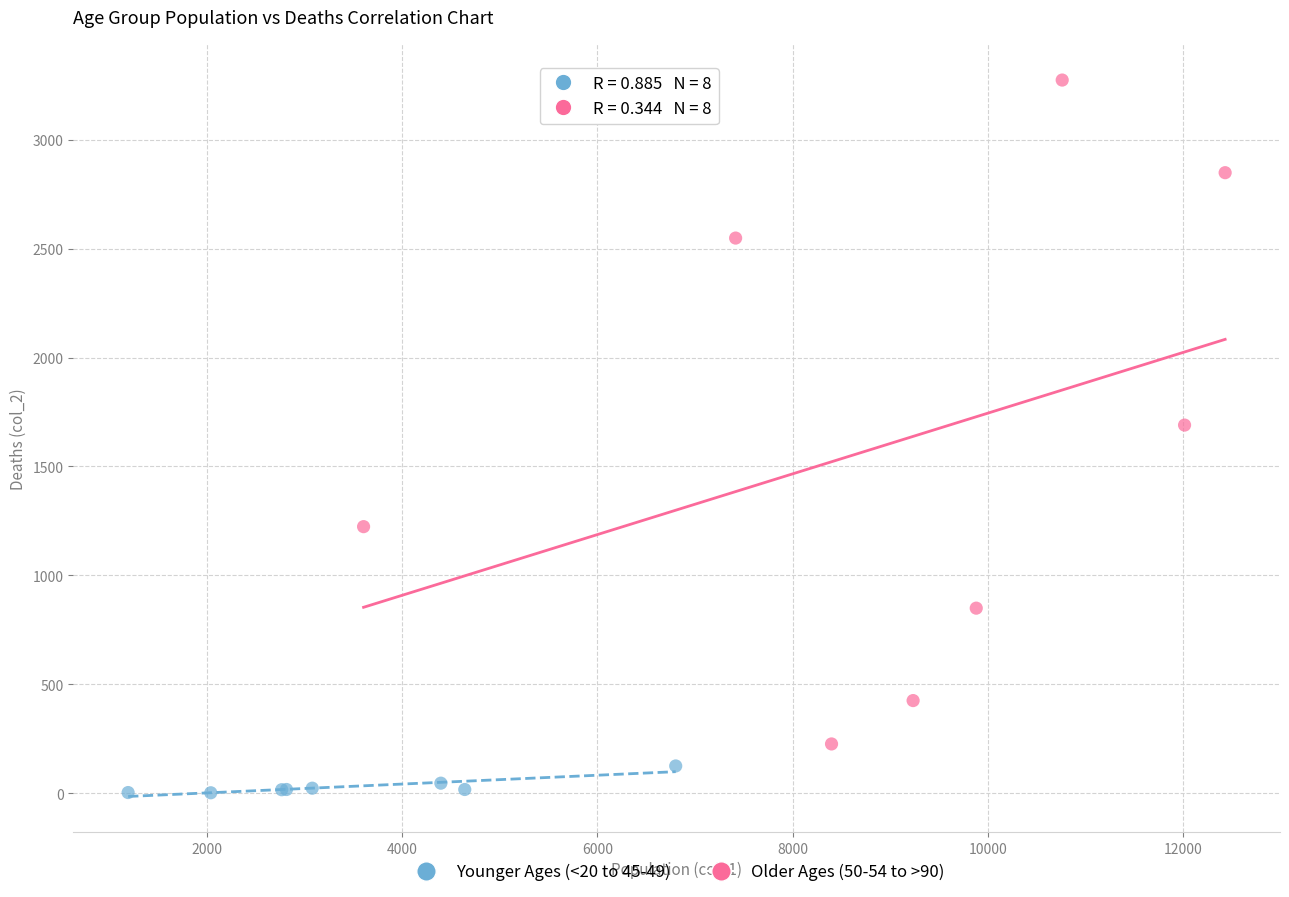

Which series contains the lowest Y value?

Younger Ages (<20 to 45-49)